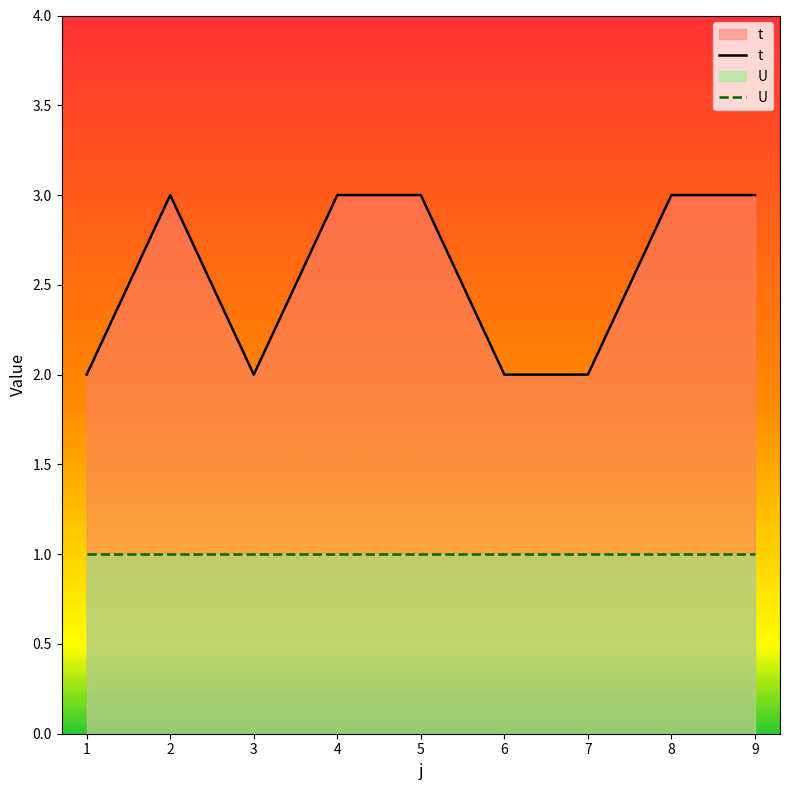

Which series has the largest range (max minus min)?

t